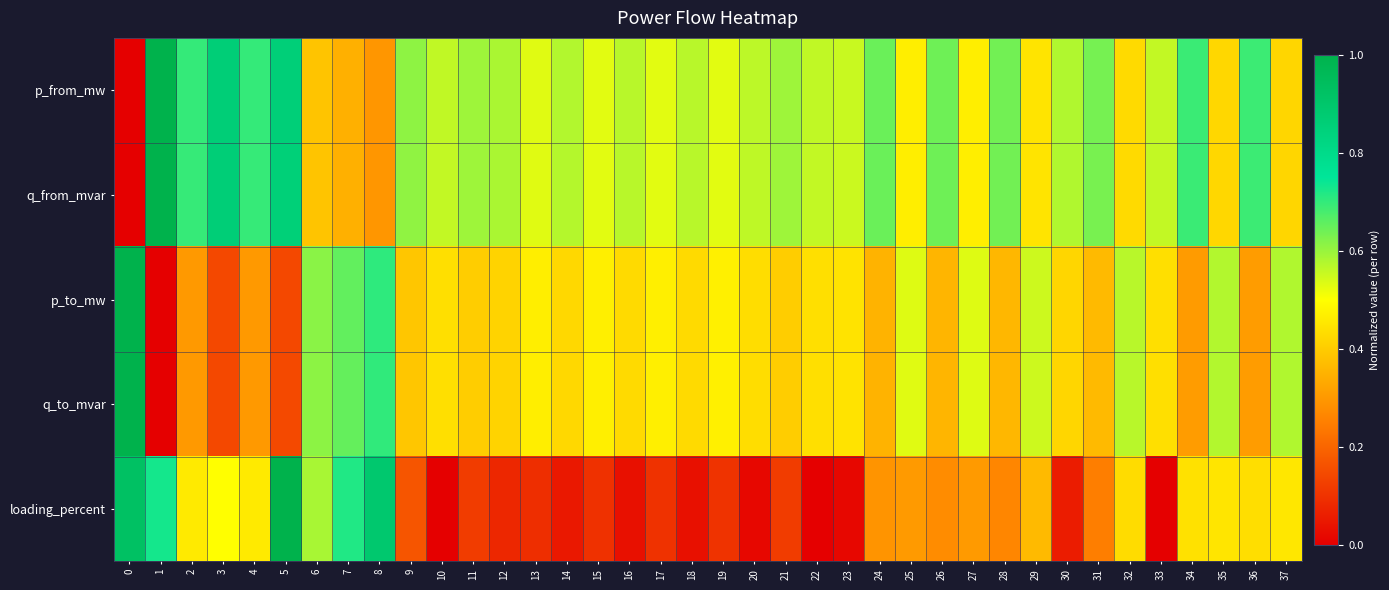

Reading right to left, transcribe all the data shown in this chart.

p_from_mw: 37=0.4	36=0.7	35=0.4	34=0.7	33=0.6	32=0.4	31=0.6	30=0.6	29=0.4	28=0.6	27=0.5	26=0.6	25=0.5	24=0.6	23=0.6	22=0.6	21=0.6	20=0.6	19=0.5	18=0.6	17=0.5	16=0.6	15=0.5	14=0.6	13=0.5	12=0.6	11=0.6	10=0.6	9=0.6	8=0.3	7=0.3	6=0.4	5=0.9	4=0.7	3=0.9	2=0.7	1=1.0	0=0.0
q_from_mvar: 37=0.4	36=0.7	35=0.4	34=0.7	33=0.6	32=0.4	31=0.6	30=0.6	29=0.4	28=0.6	27=0.5	26=0.6	25=0.5	24=0.6	23=0.6	22=0.6	21=0.6	20=0.6	19=0.5	18=0.6	17=0.5	16=0.6	15=0.5	14=0.6	13=0.5	12=0.6	11=0.6	10=0.6	9=0.6	8=0.3	7=0.3	6=0.4	5=0.9	4=0.7	3=0.9	2=0.7	1=1.0	0=0.0
p_to_mw: 37=0.6	36=0.3	35=0.6	34=0.3	33=0.4	32=0.6	31=0.4	30=0.4	29=0.6	28=0.4	27=0.5	26=0.4	25=0.5	24=0.4	23=0.4	22=0.4	21=0.4	20=0.4	19=0.5	18=0.4	17=0.5	16=0.4	15=0.5	14=0.4	13=0.5	12=0.4	11=0.4	10=0.4	9=0.4	8=0.7	7=0.7	6=0.6	5=0.1	4=0.3	3=0.1	2=0.3	1=0.0	0=1.0
q_to_mvar: 37=0.6	36=0.3	35=0.6	34=0.3	33=0.4	32=0.6	31=0.4	30=0.4	29=0.5	28=0.4	27=0.5	26=0.4	25=0.5	24=0.4	23=0.4	22=0.4	21=0.4	20=0.4	19=0.5	18=0.4	17=0.5	16=0.4	15=0.5	14=0.4	13=0.5	12=0.4	11=0.4	10=0.4	9=0.4	8=0.7	7=0.7	6=0.6	5=0.1	4=0.3	3=0.1	2=0.3	1=0.0	0=1.0
loading_percent: 37=0.5	36=0.4	35=0.5	34=0.4	33=0.0	32=0.4	31=0.2	30=0.1	29=0.4	28=0.3	27=0.3	26=0.3	25=0.3	24=0.3	23=0.0	22=0.0	21=0.1	20=0.0	19=0.1	18=0.0	17=0.1	16=0.0	15=0.1	14=0.0	13=0.1	12=0.1	11=0.1	10=0.0	9=0.2	8=0.9	7=0.7	6=0.6	5=1.0	4=0.5	3=0.5	2=0.5	1=0.7	0=0.9